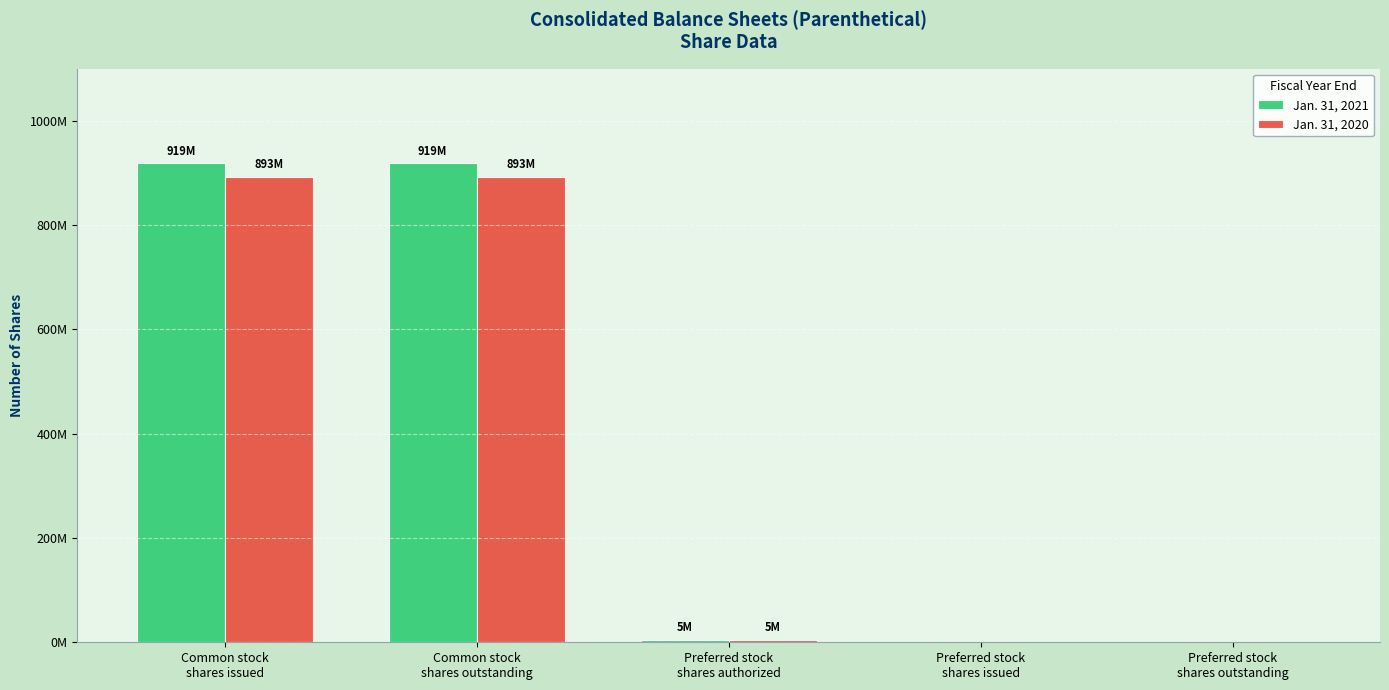

Are the bars horizontal?

No